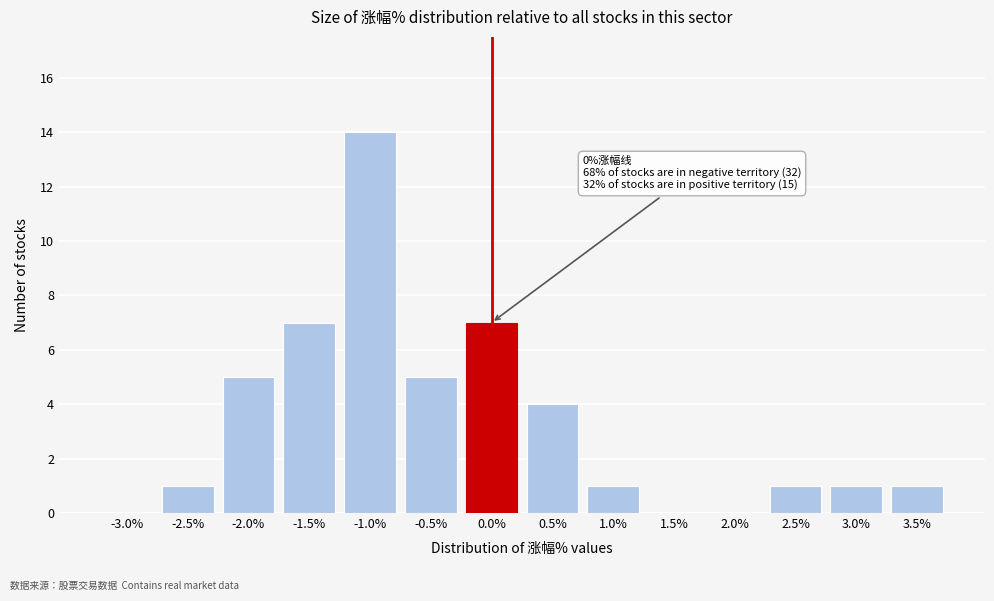

Reading left to right, transcribe all the data shown in this chart.

-3.0%=0	-2.5%=1	-2.0%=5	-1.5%=7	-1.0%=14	-0.5%=5	0.0%=7	0.5%=4	1.0%=1	1.5%=0	2.0%=0	2.5%=1	3.0%=1	3.5%=1